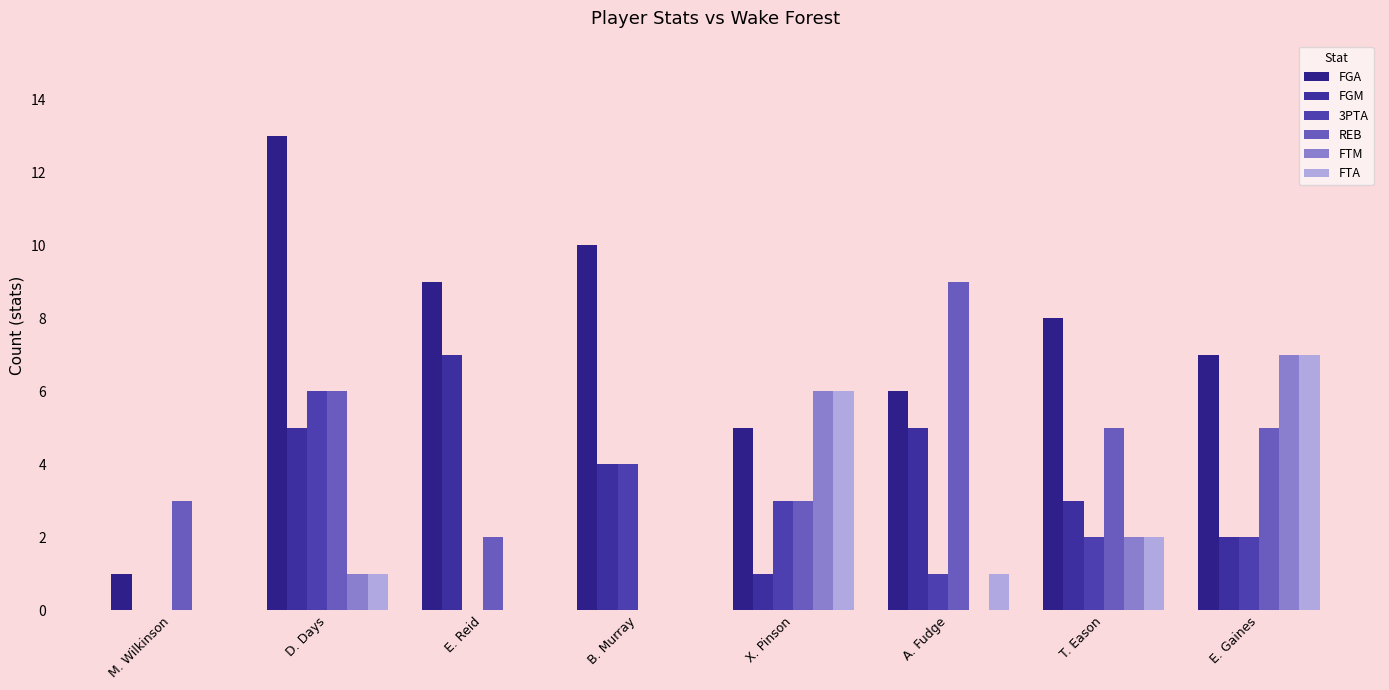

Are the bars grouped side by side (vs. stacked)?

Yes